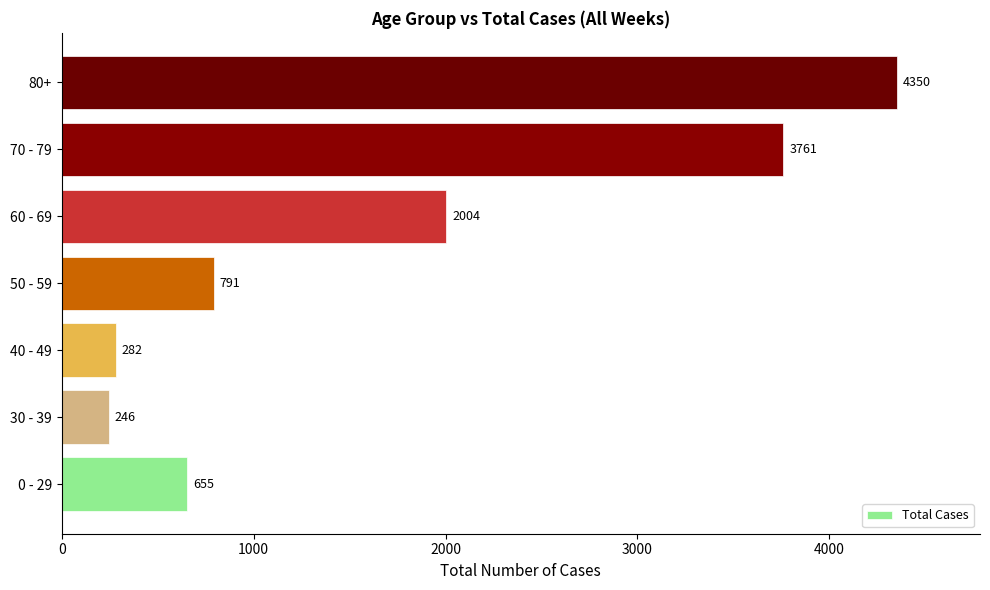

Rank the categories by value from lowest to highest.

30 - 39, 40 - 49, 0 - 29, 50 - 59, 60 - 69, 70 - 79, 80+